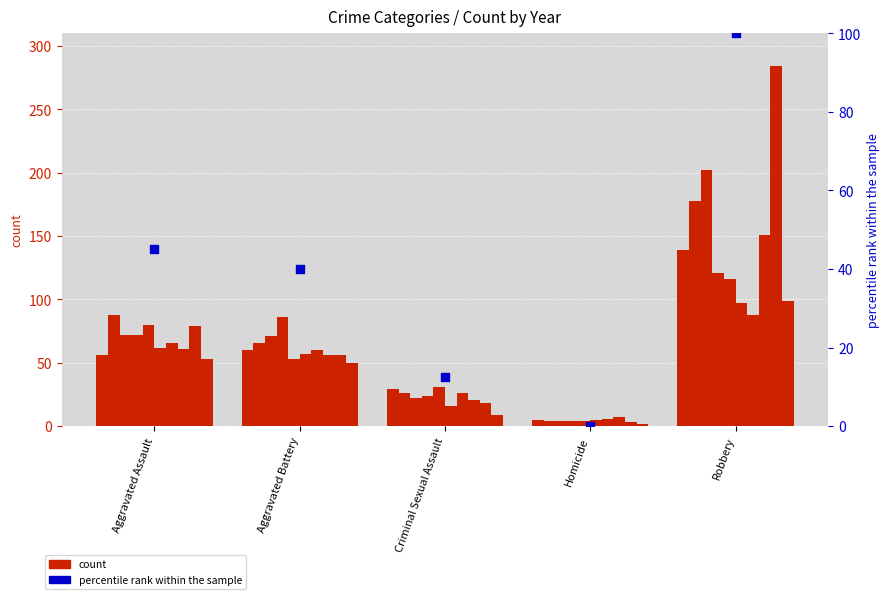

What is the ratio of the value at Aggravated Battery to the value at Aggravated Assault?

0.9